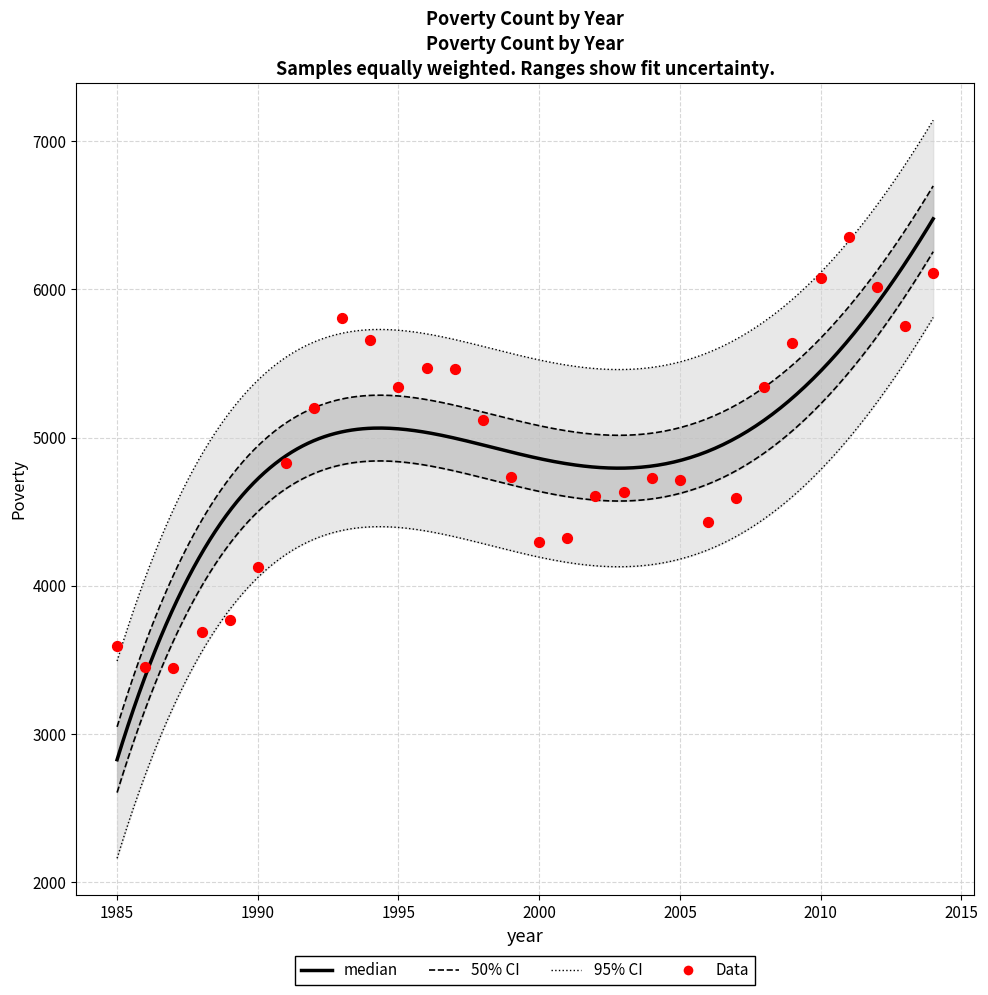

What is the change in value from 2005 to 2006?

-289